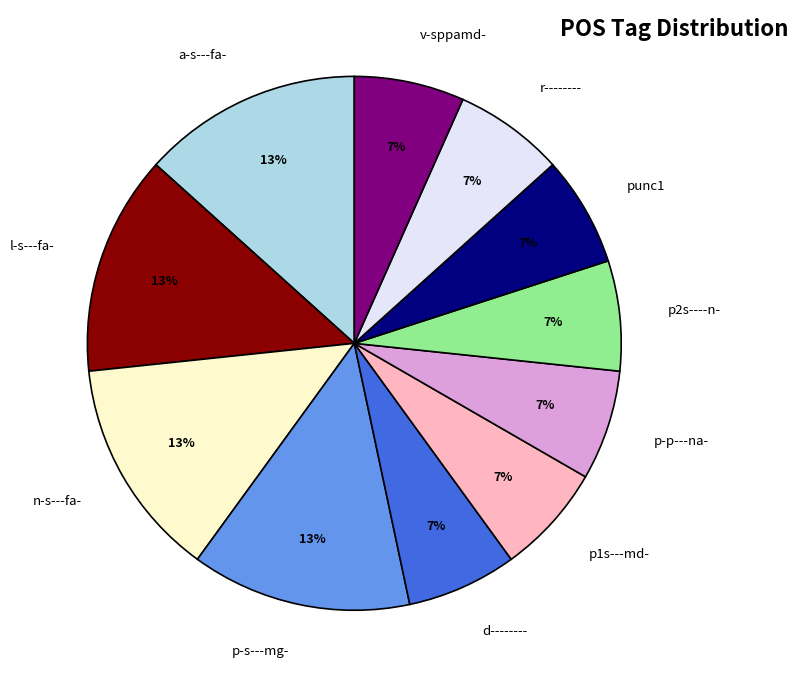

Is l-s---fa- the majority of the pie?

No